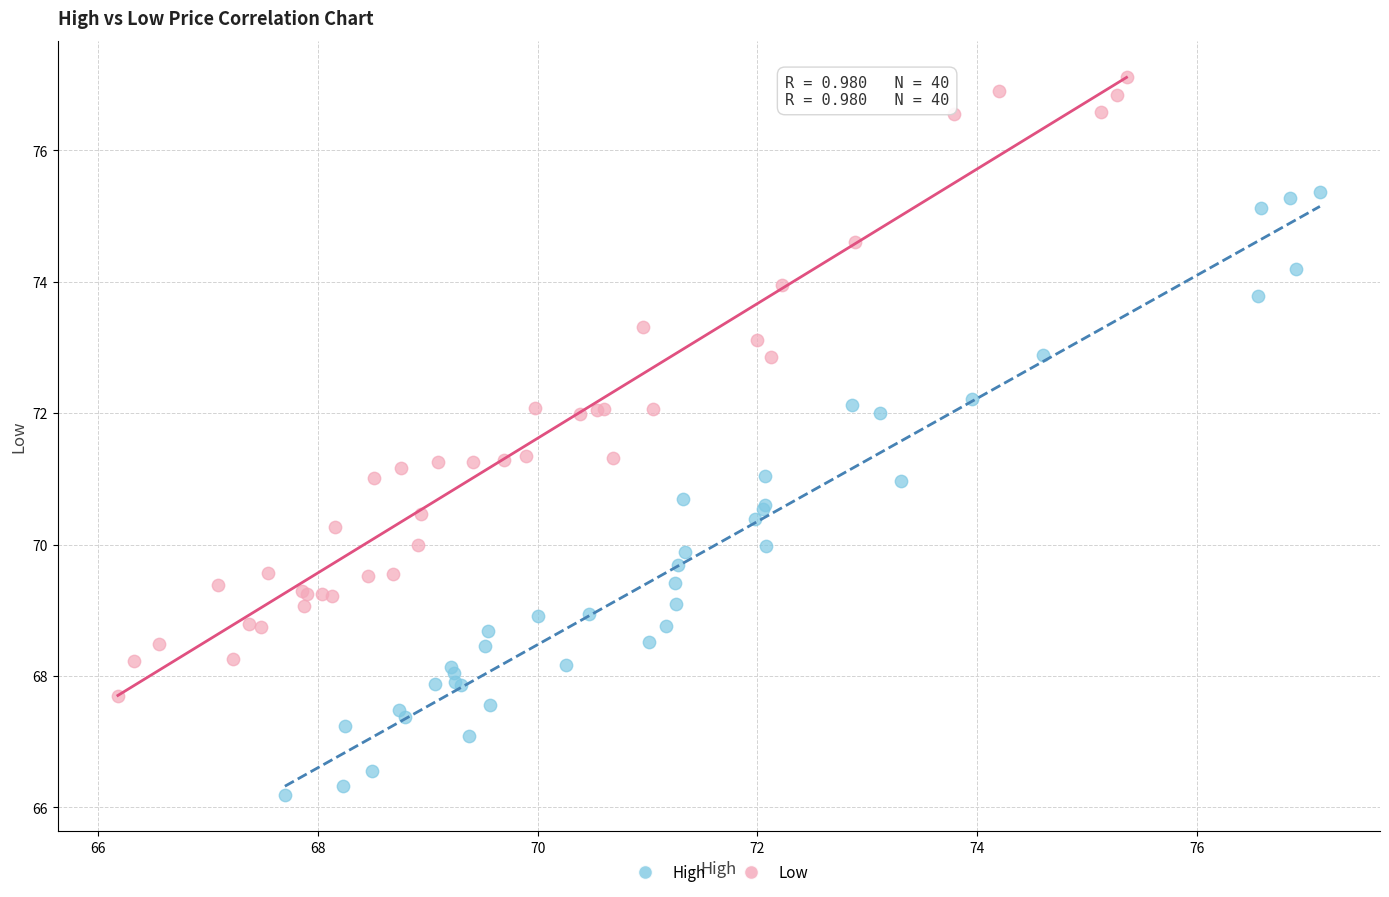

Which series reaches the maximum Y coordinate?

Low